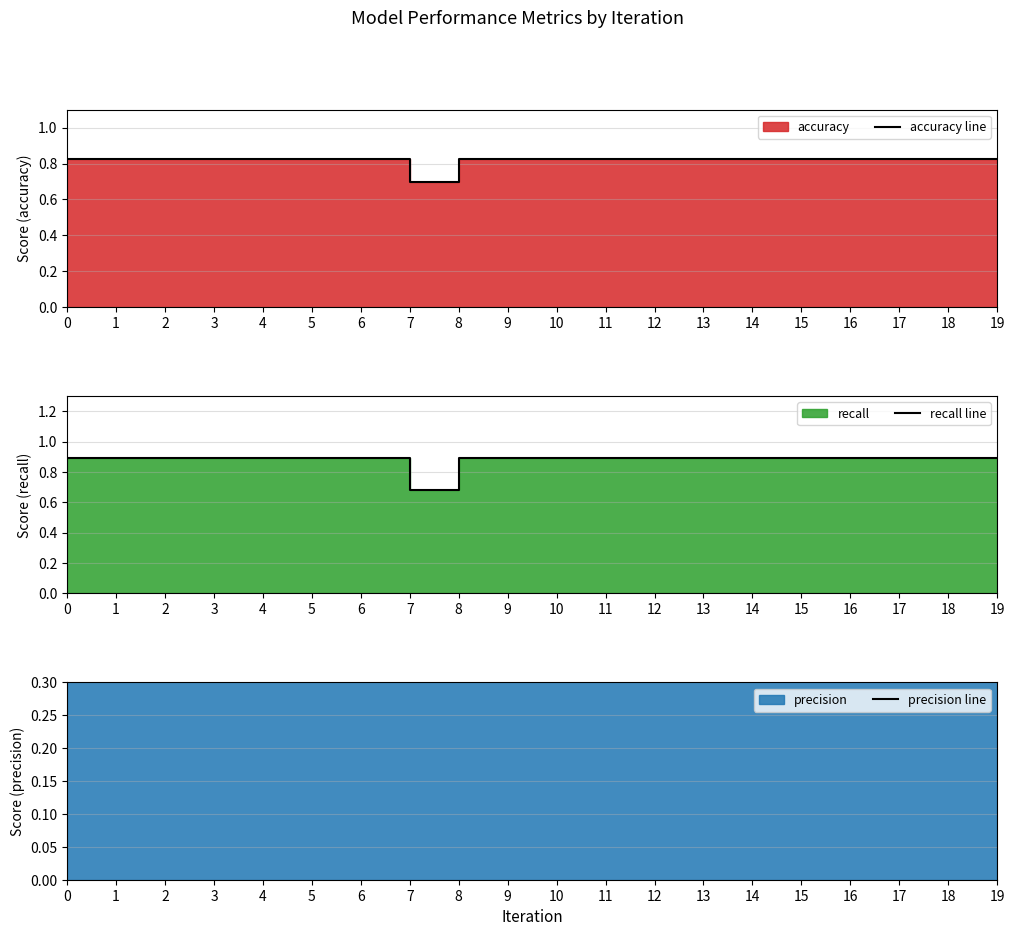

How many data points does each series have?

20